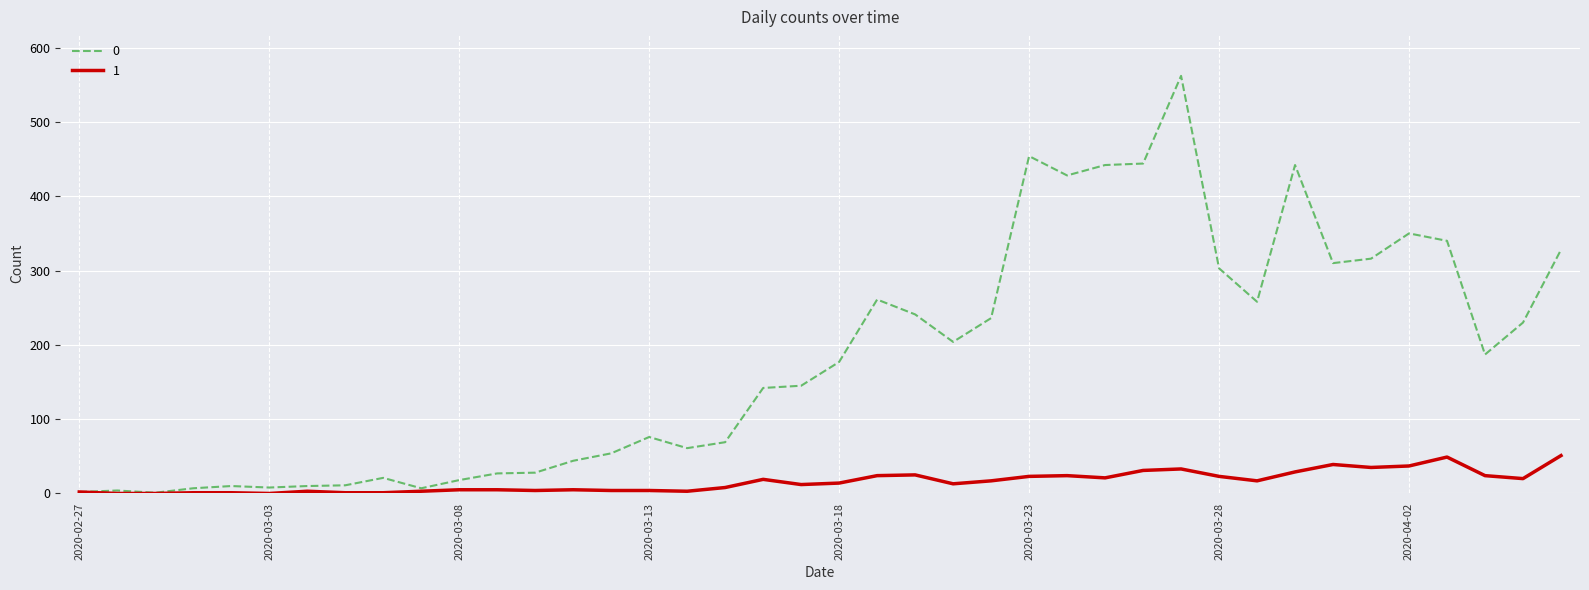

What are all the series names shown in the legend?

0, 1